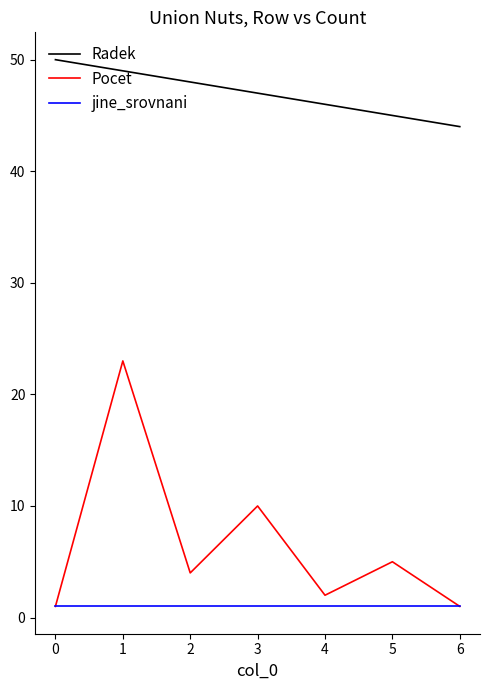

What is the smallest value displayed?

1